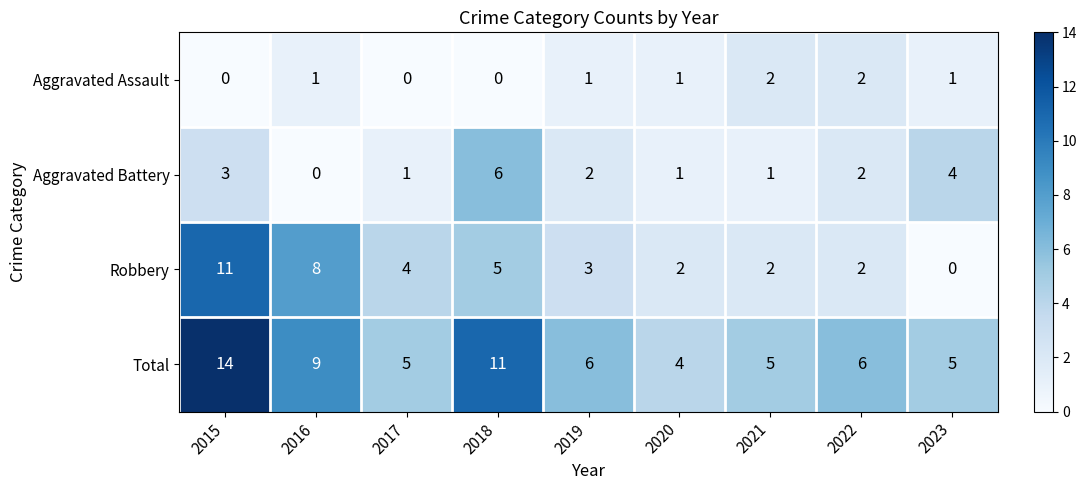

What is the maximum value for Robbery?

11